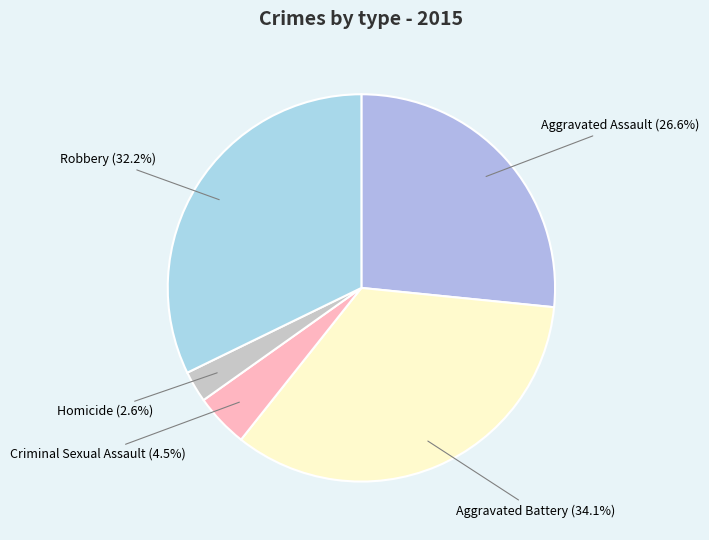

Which has a higher value, Homicide or Criminal Sexual Assault?

Criminal Sexual Assault